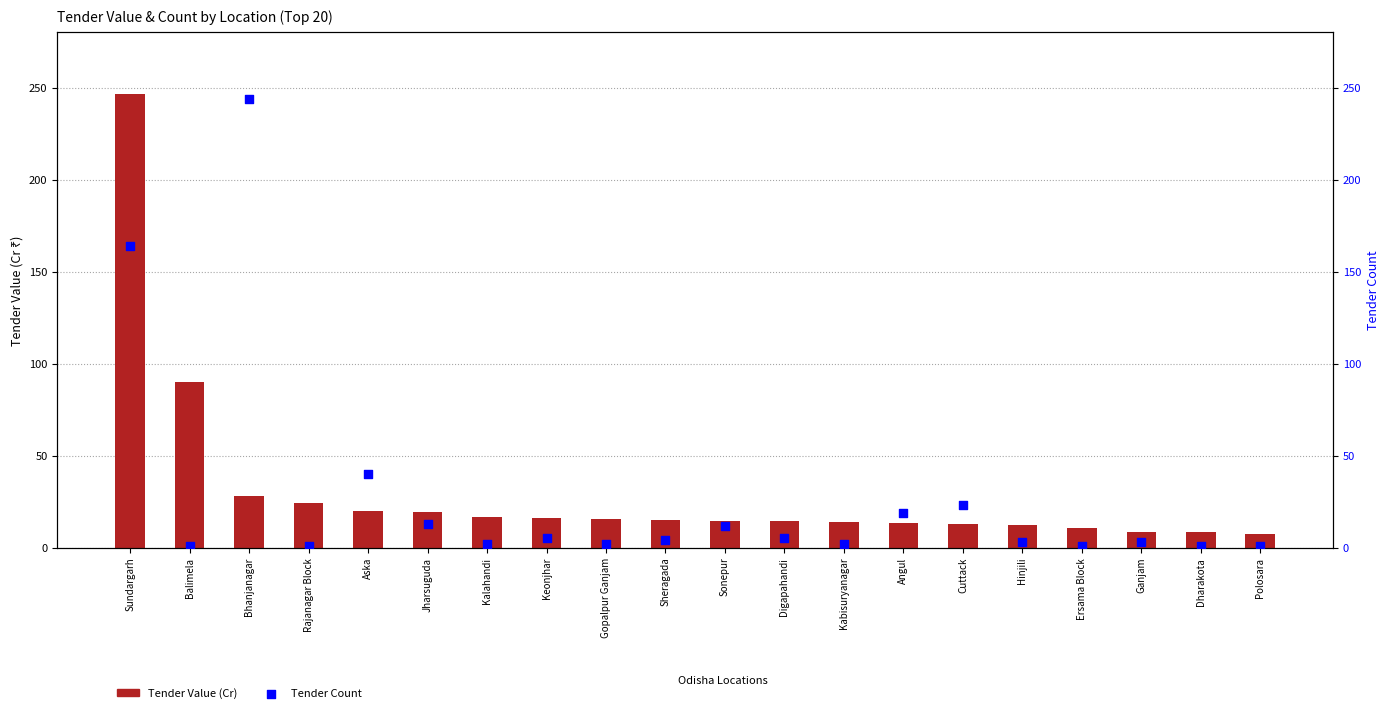

At how many categories does at least one series exceed 148?

2